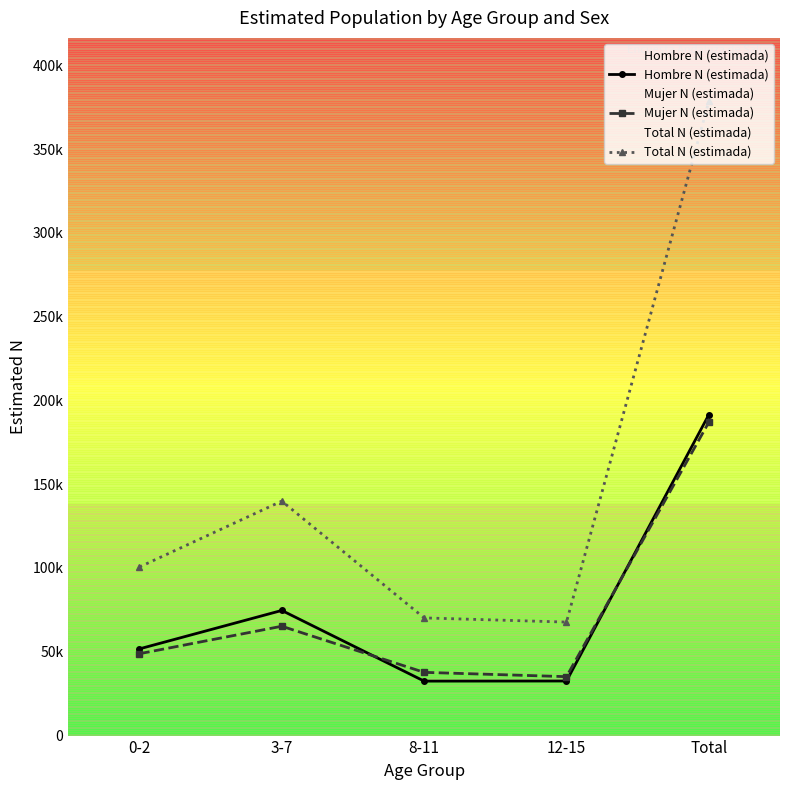

True or false: Mujer N (estimada) and Total N (estimada) cross at least once.

False